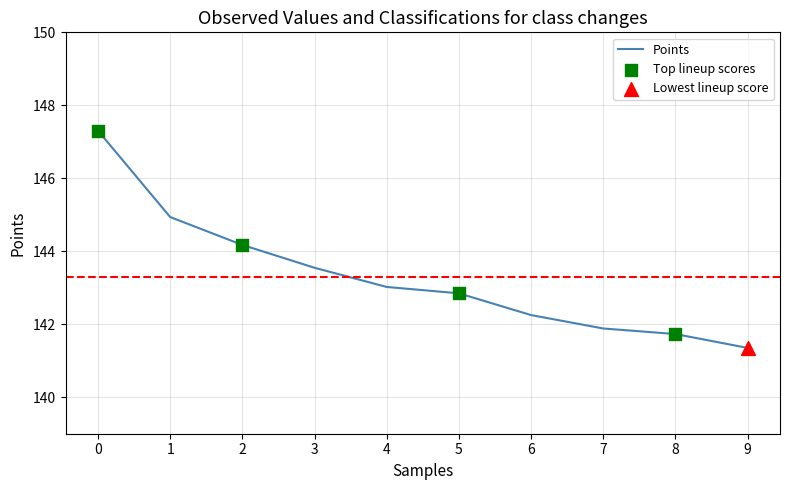

What is the change in value from 6 to 9?

-0.9